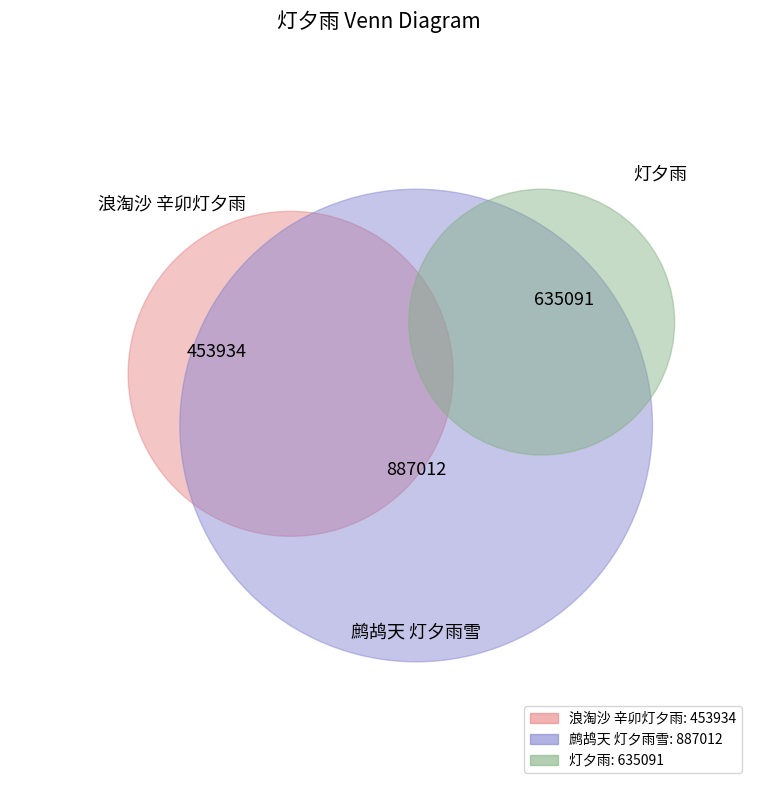

Is it true that 鹧鸪天 灯夕雨雪 is 36% of the pie?

False